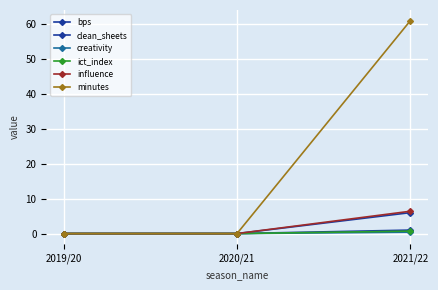

Reading left to right, extract all data points from this chart.

bps: 0.0	0.0	6.0
clean_sheets: 0.0	0.0	1.0
creativity: 0.0	0.0	0.4
ict_index: 0.0	0.0	0.7
influence: 0.0	0.0	6.4
minutes: 0.0	0.0	61.0